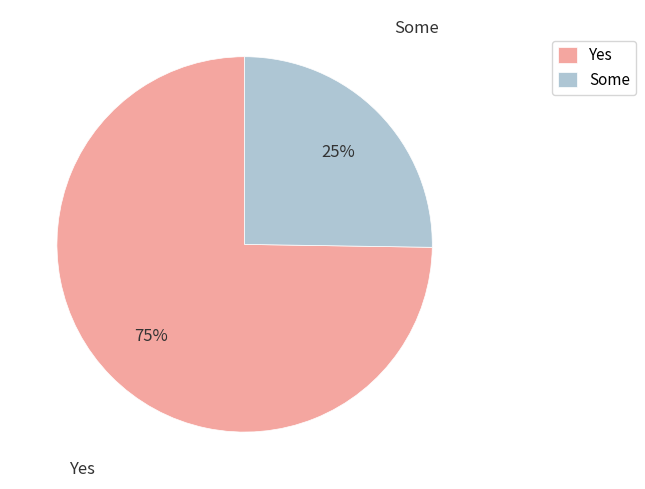

To the nearest percent, what is the average slice percentage?

50%